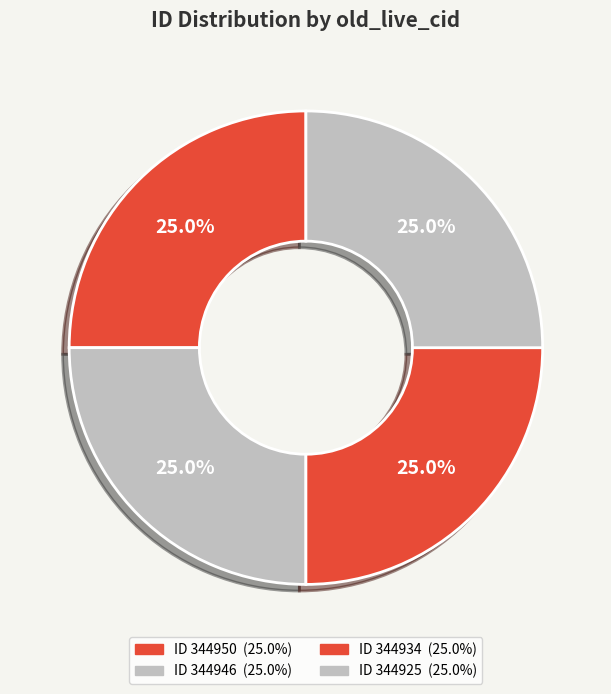

What is the smallest slice in the pie chart?

344925